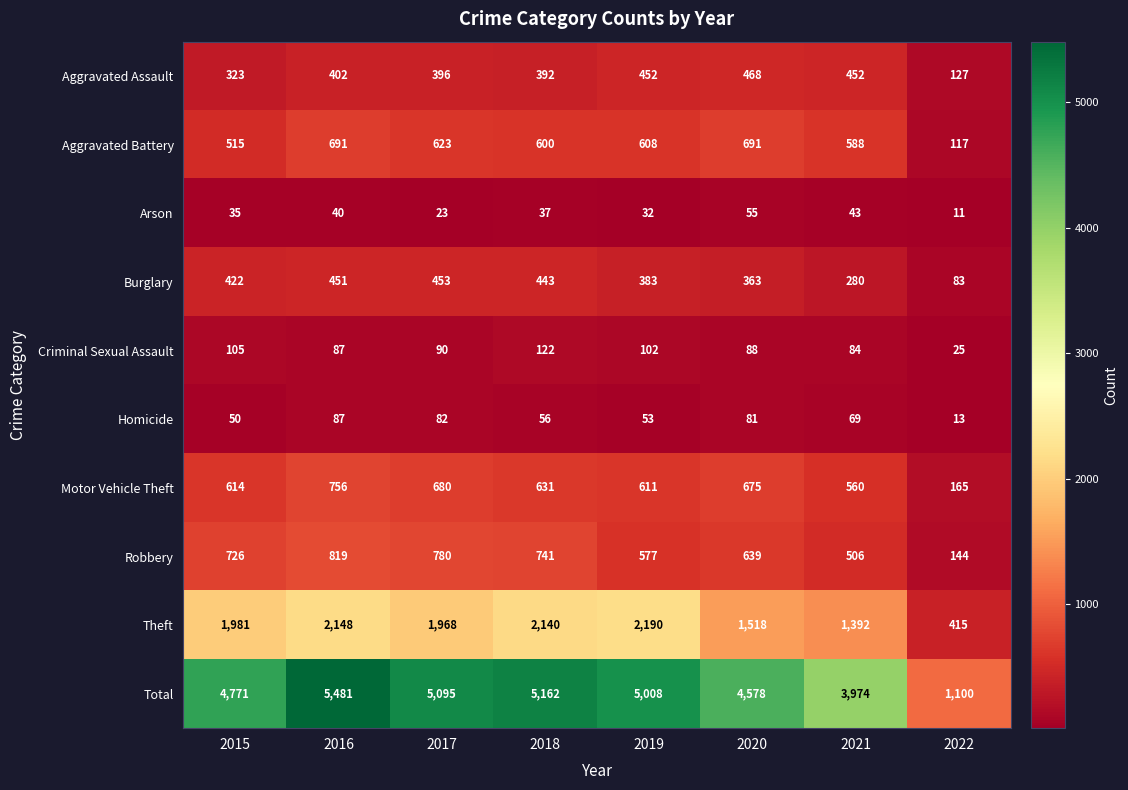

Read the Robbery value at 2016.

819